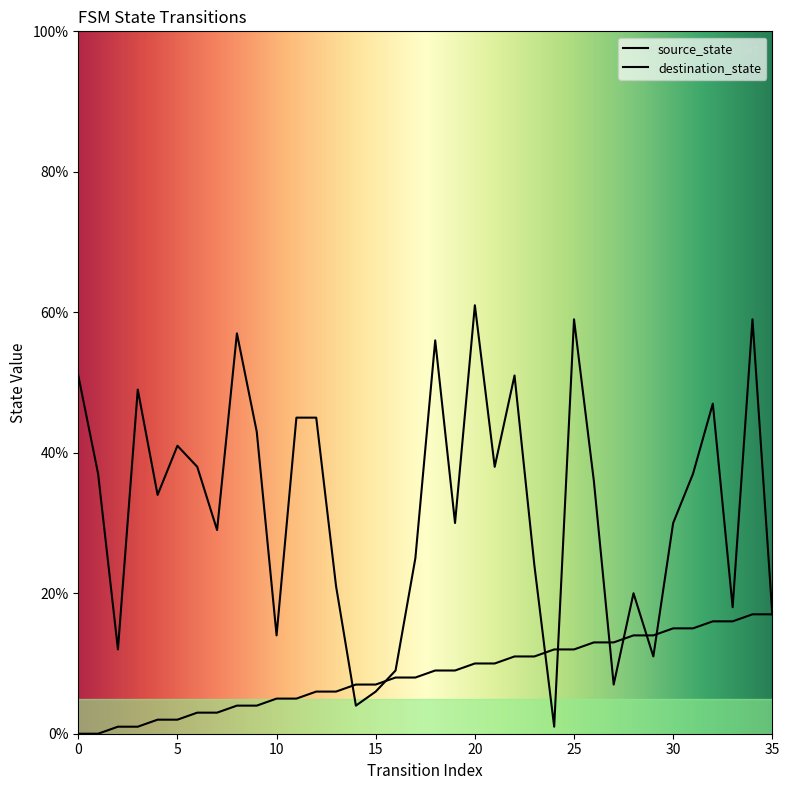

What is the greatest value displayed?

61